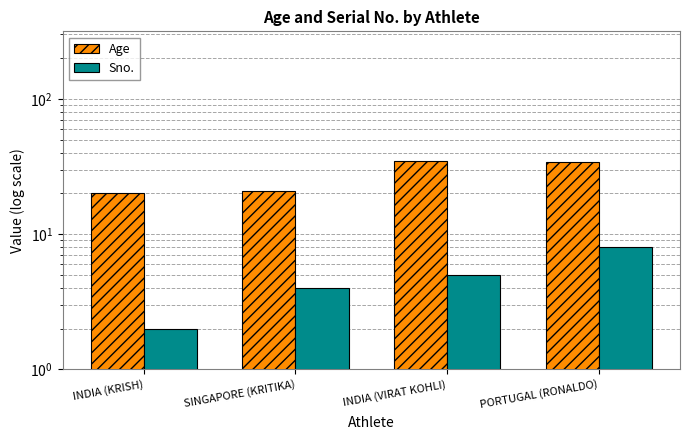

Rank the series at PORTUGAL (RONALDO) from highest to lowest value.

Age, Sno.